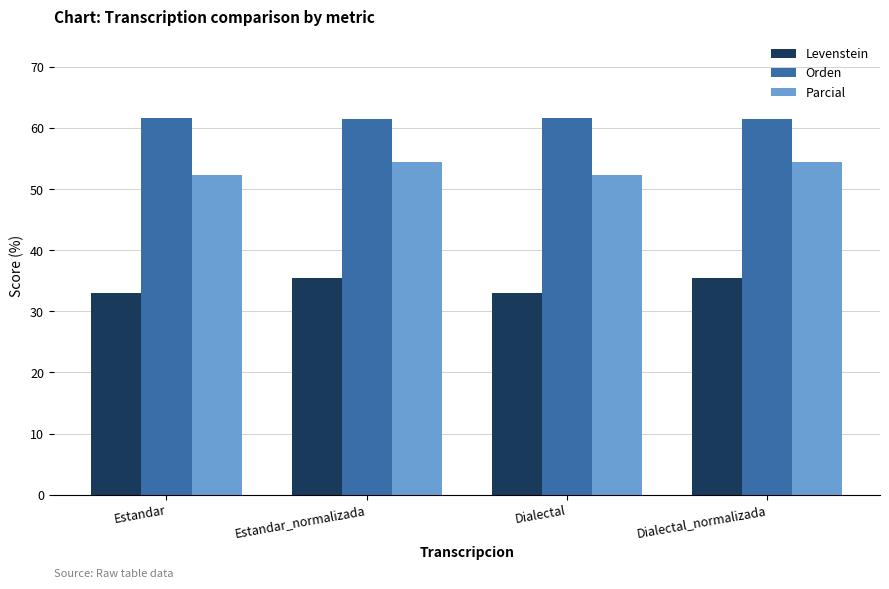

What is the difference between the highest and lowest values at Estandar_normalizada?

26.0